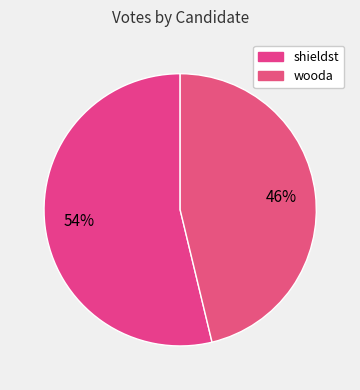

Count the number of slices in the pie.

2